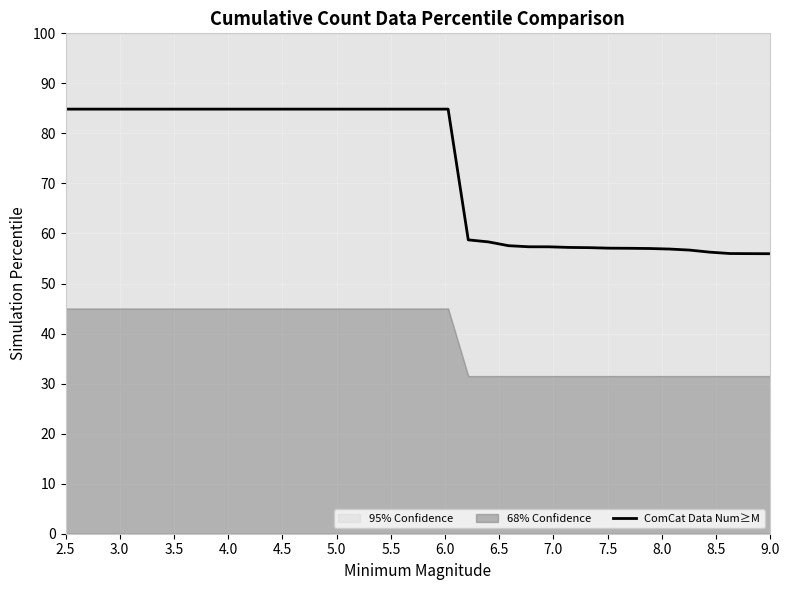

What is the sum of all values?

2609.6